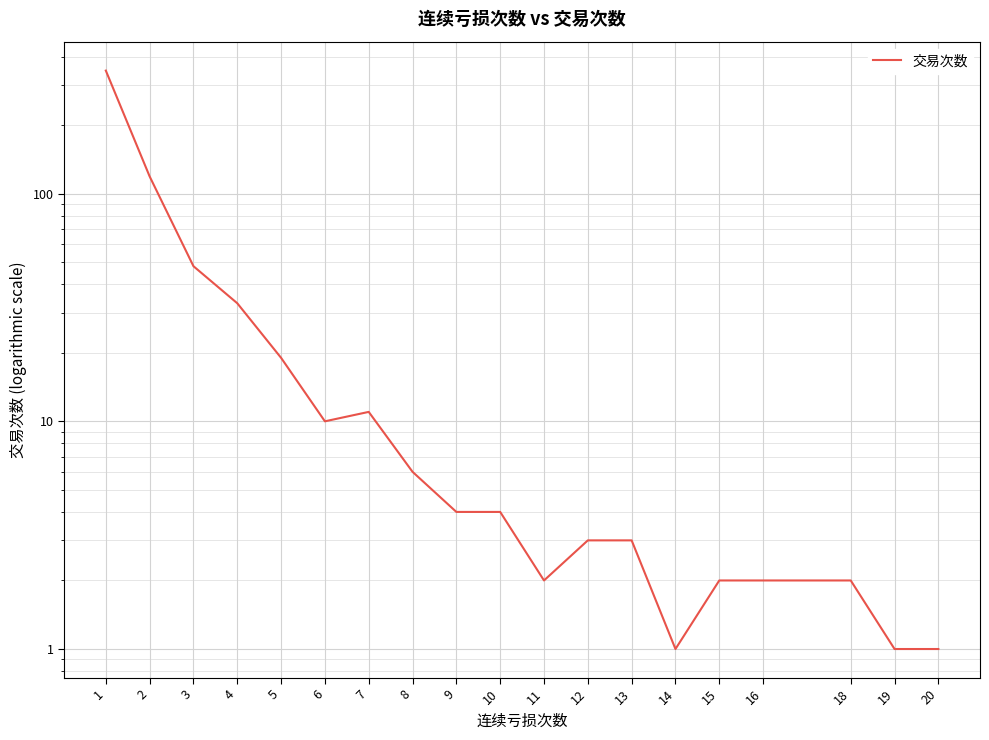

What is the ratio of the value at 20 to the value at 5?

0.1